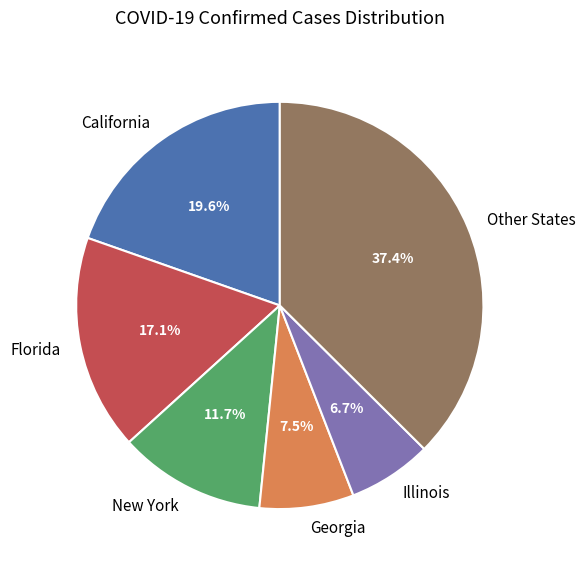

Combined, do Georgia and Florida account for over 50%?

No